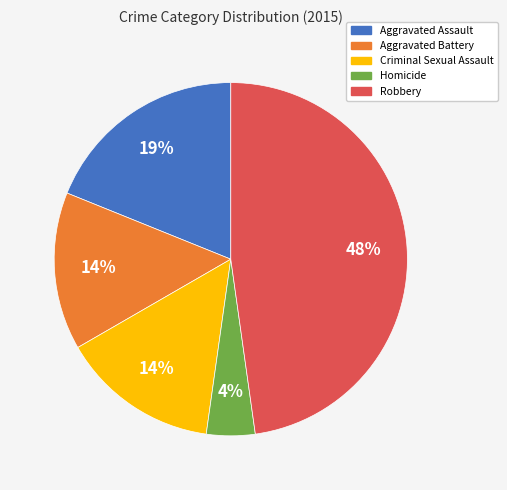

Count the number of slices in the pie.

5